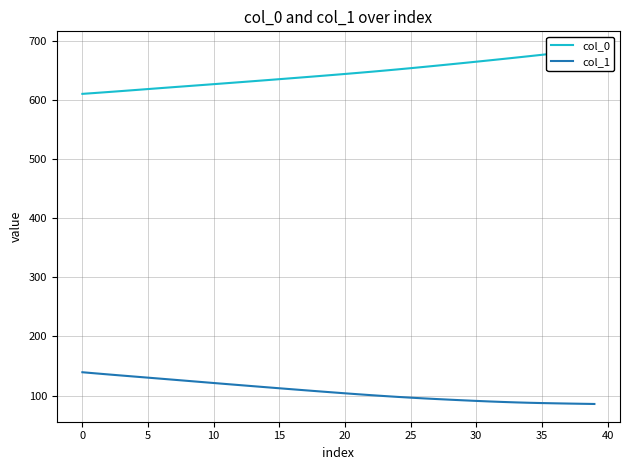

How many data points in col_1 are less than 105?

20